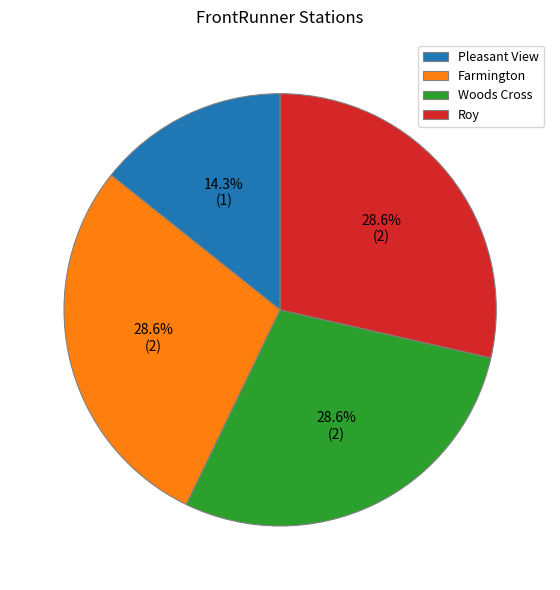

Does any single category account for the majority?

No